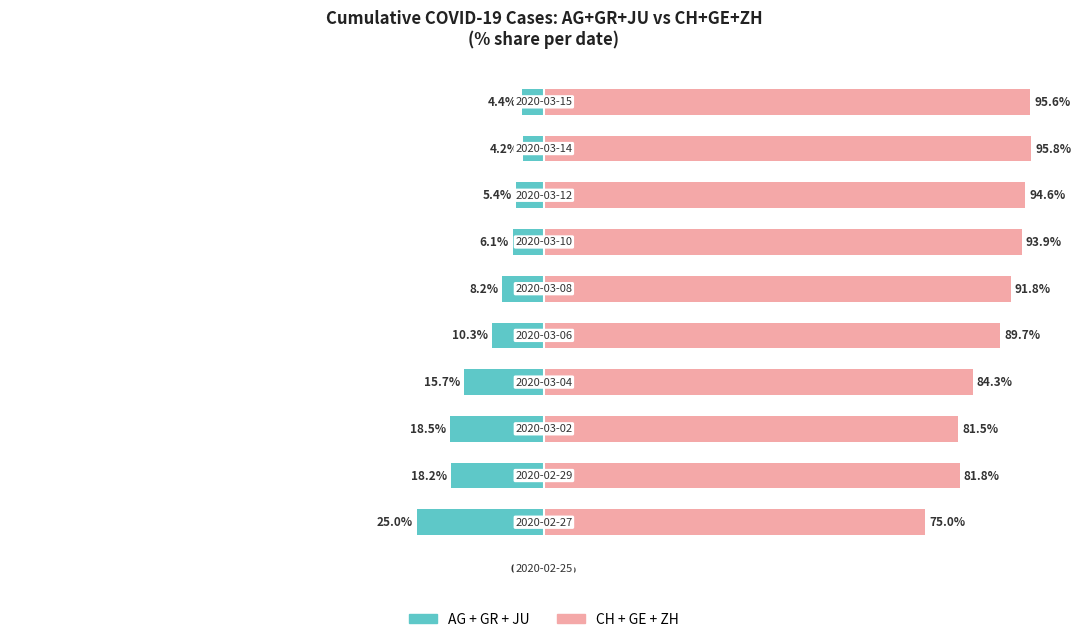

Reading left to right, transcribe all the data shown in this chart.

AG + GR + JU: 0.0	-25.0	-18.2	-18.5	-15.7	-10.3	-8.2	-6.1	-5.4	-4.2	-4.4
CH + GE + ZH: 0.0	75.0	81.8	81.5	84.3	89.7	91.8	93.9	94.6	95.8	95.6